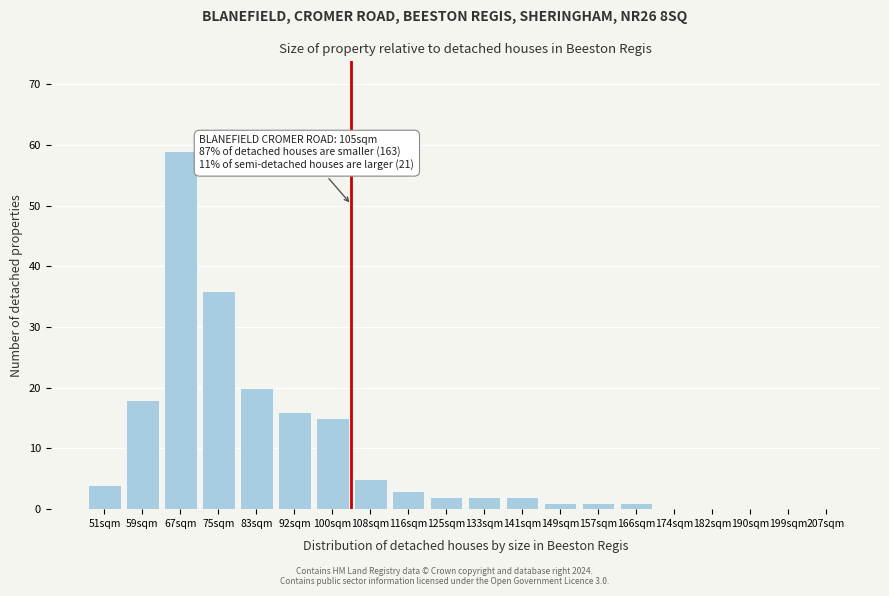

Reading left to right, list all the values displayed in this chart.

51sqm=4	59sqm=18	67sqm=59	75sqm=36	83sqm=20	92sqm=16	100sqm=15	108sqm=5	116sqm=3	125sqm=2	133sqm=2	141sqm=2	149sqm=1	157sqm=1	166sqm=1	174sqm=0	182sqm=0	190sqm=0	199sqm=0	207sqm=0